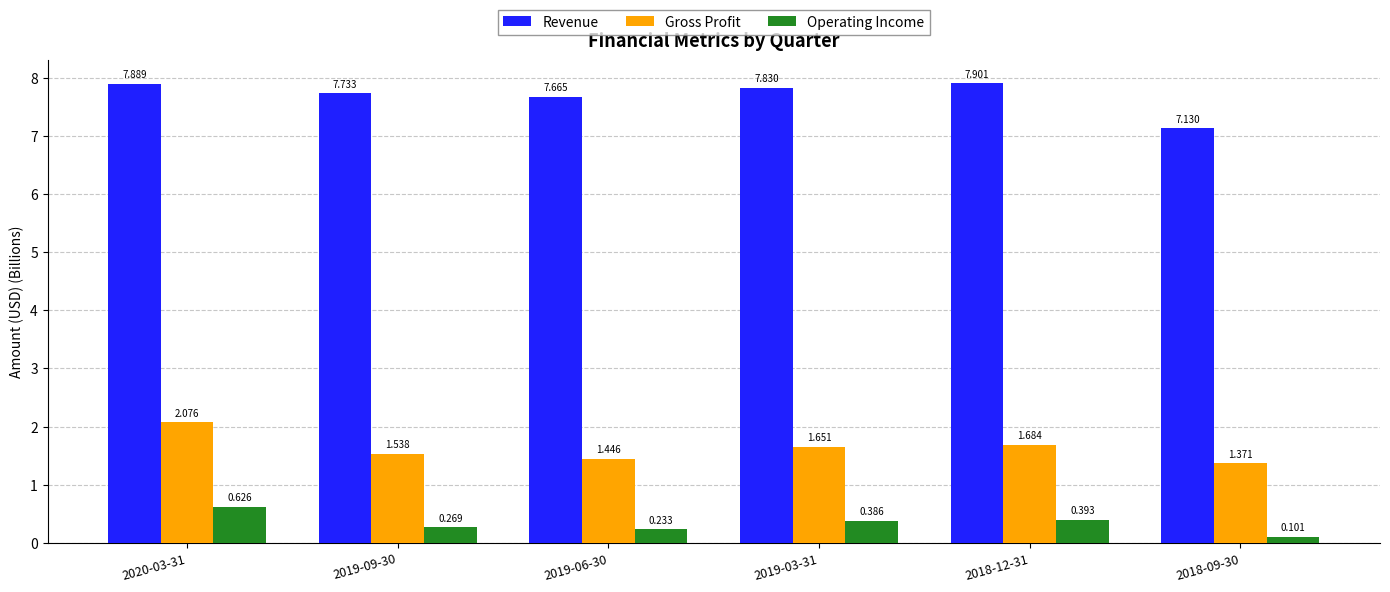

Between 2019-09-30 and 2019-06-30, which series saw the biggest shift?

Gross Profit